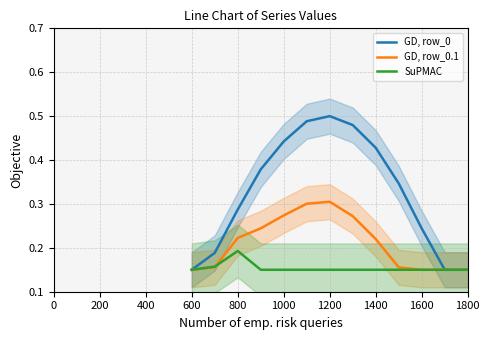

What is the maximum value for SuPMAC?

0.2